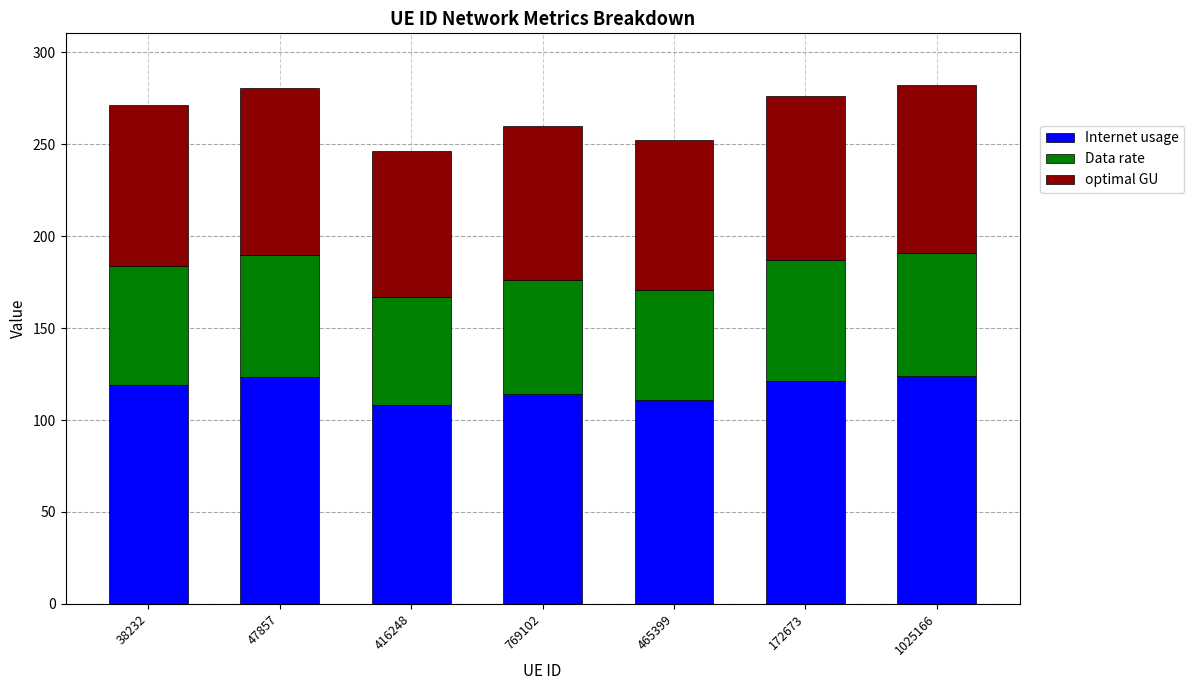

Count the number of categories in the chart.

7